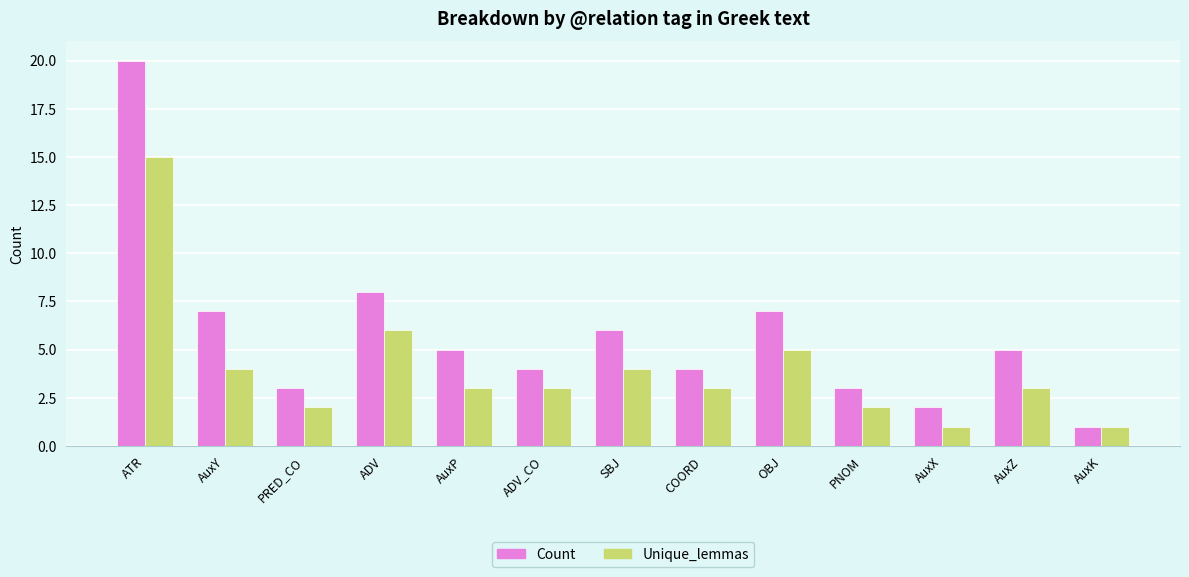

What is the difference between the highest and lowest values at AuxY?

3